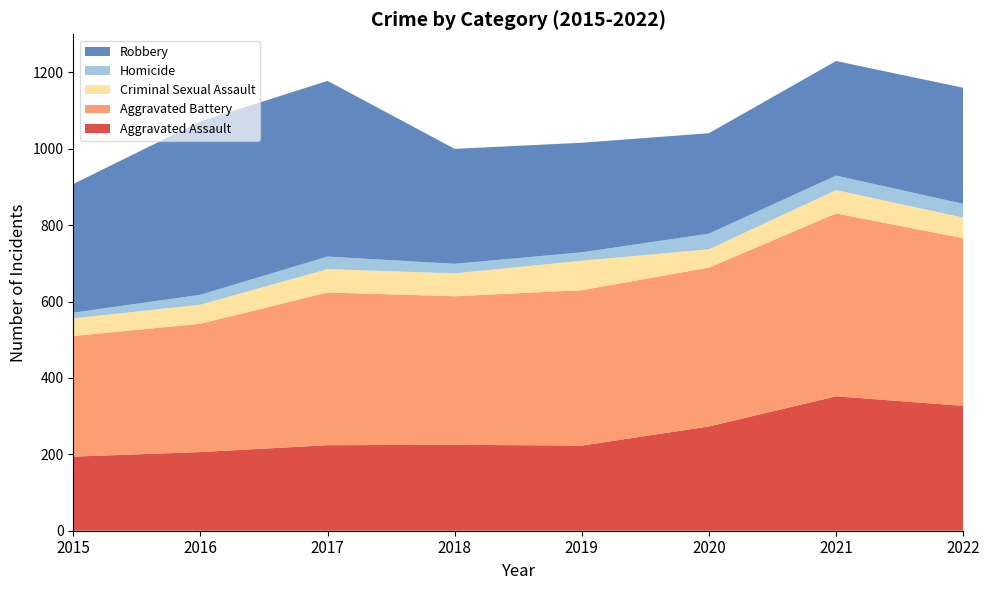

Reading left to right, transcribe all the data shown in this chart.

Aggravated Assault: 2015=194	2016=206	2017=224	2018=225	2019=223	2020=273	2021=352	2022=327
Aggravated Battery: 2015=316	2016=336	2017=400	2018=389	2019=407	2020=416	2021=479	2022=439
Criminal Sexual Assault: 2015=46	2016=50	2017=61	2018=60	2019=77	2020=48	2021=61	2022=54
Homicide: 2015=15	2016=26	2017=33	2018=25	2019=22	2020=41	2021=38	2022=36
Robbery: 2015=337	2016=454	2017=460	2018=301	2019=287	2020=263	2021=300	2022=304